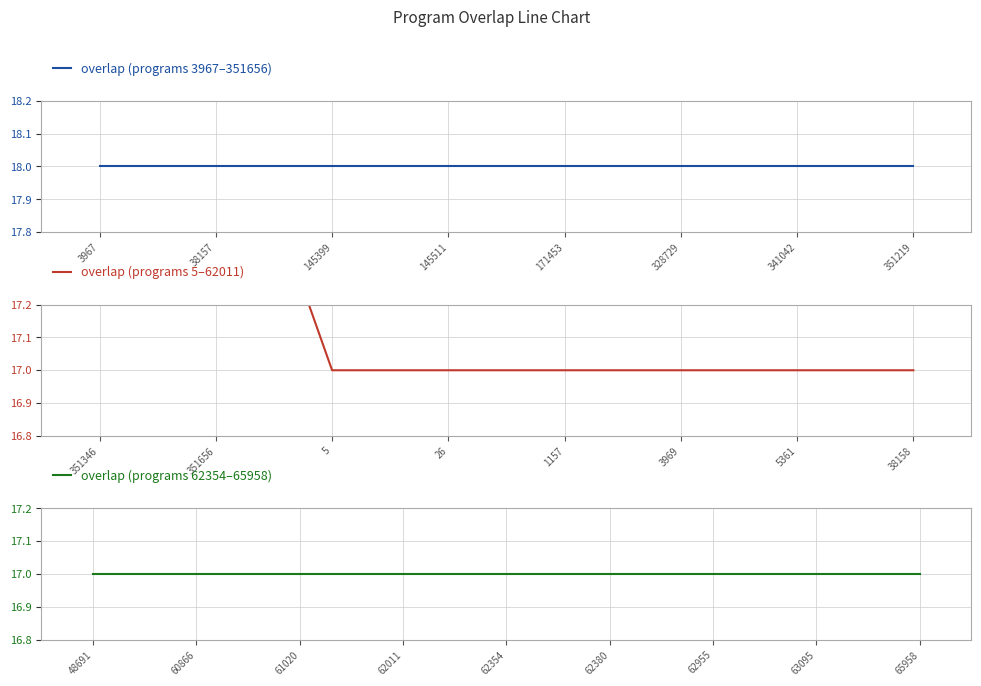

What is the value of the 10th point from the left?

18